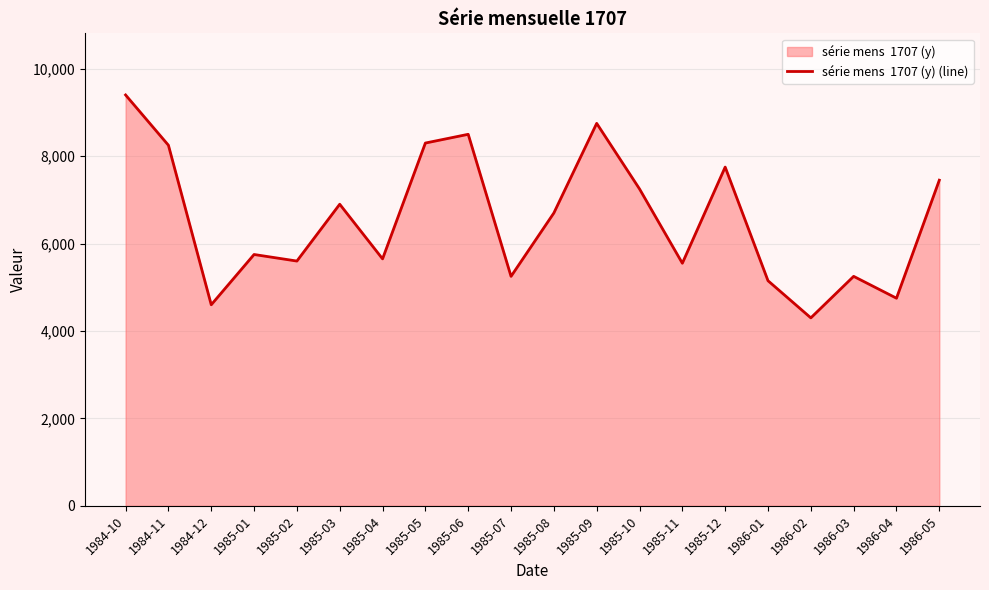

How many categories are shown in the chart?

20